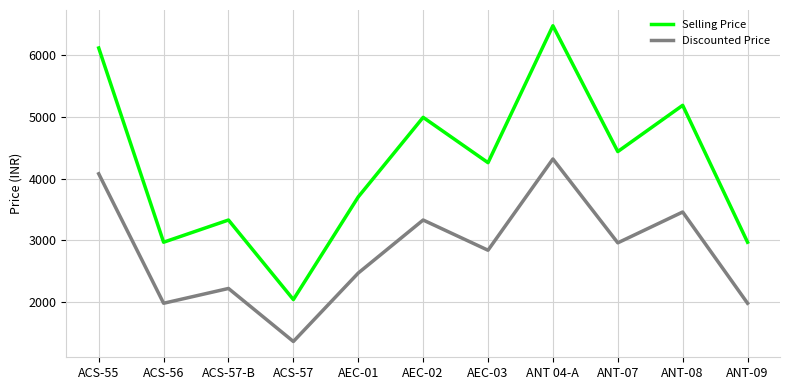

What are all the series names shown in the legend?

Selling Price, Discounted Price